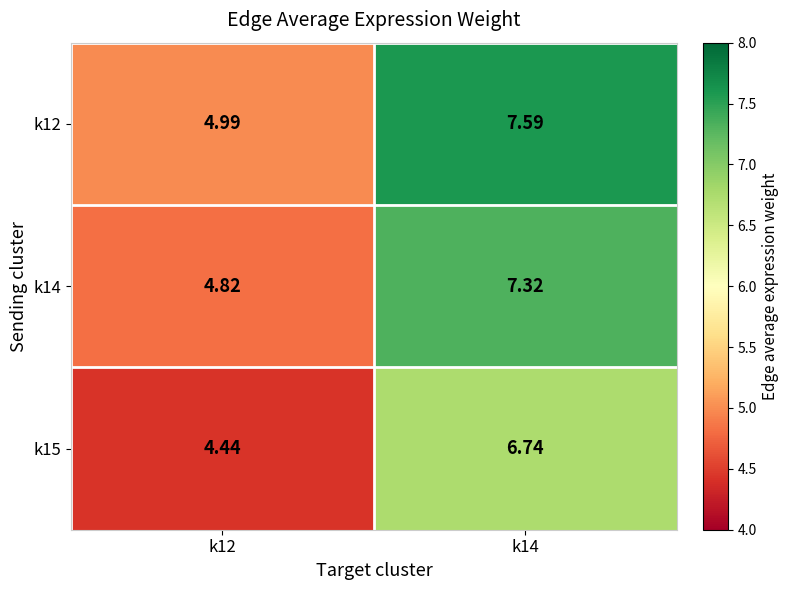

Is the value of k14 at k14 greater than the value of k12 at k14?

No